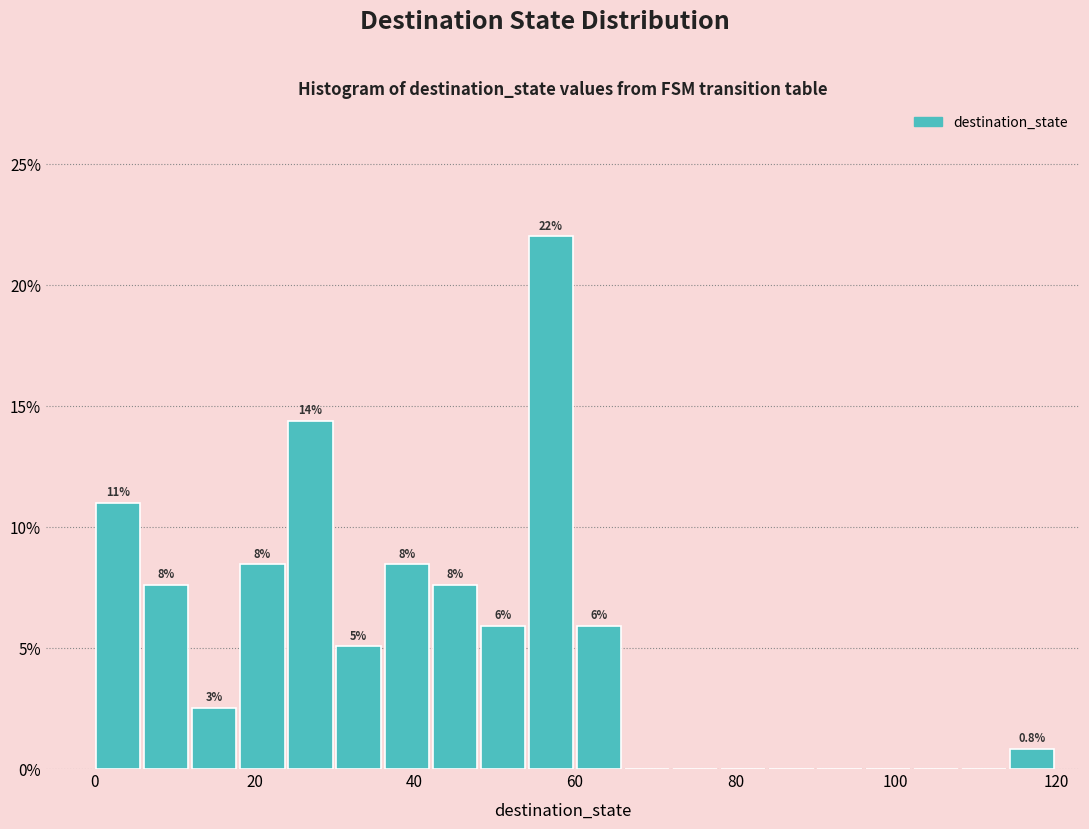

Read against the x-axis, roughly where is the centre of the tallest bar?

58